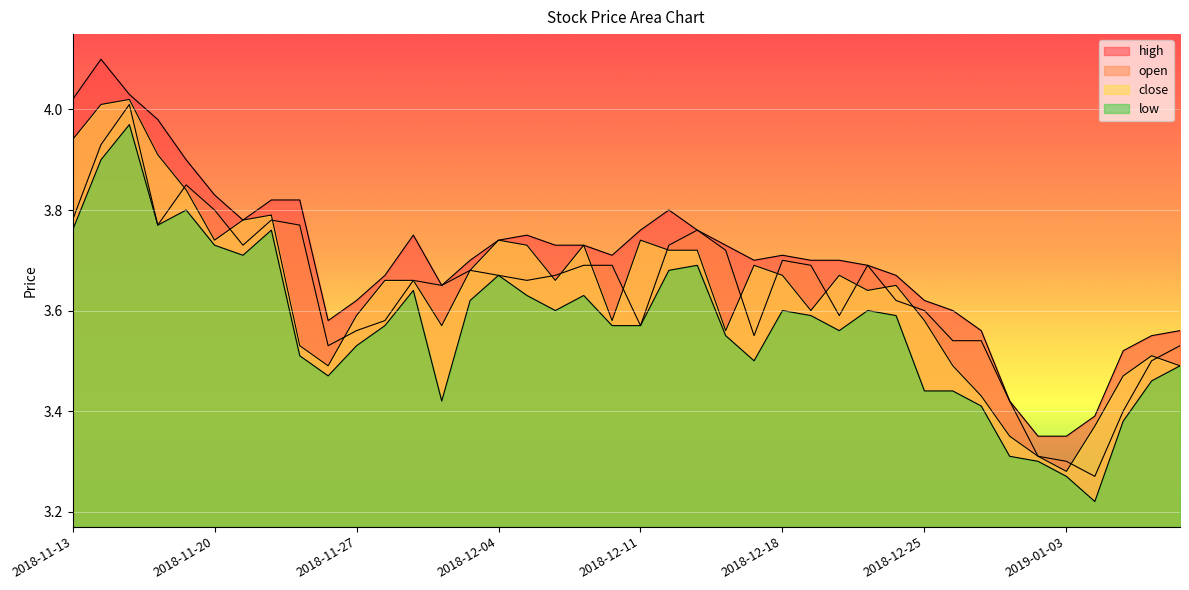

Rank the categories by low value from lowest to highest.

2019-01-04, 2019-01-03, 2019-01-02, 2018-12-28, 2019-01-07, 2018-12-27, 2018-11-30, 2018-12-25, 2018-12-26, 2019-01-08, 2018-11-26, 2019-01-09, 2018-12-17, 2018-11-23, 2018-11-27, 2018-12-14, 2018-12-20, 2018-11-28, 2018-12-10, 2018-12-11, 2018-12-19, 2018-12-24, 2018-12-06, 2018-12-18, 2018-12-21, 2018-12-03, 2018-12-05, 2018-12-07, 2018-11-29, 2018-12-04, 2018-12-12, 2018-12-13, 2018-11-21, 2018-11-20, 2018-11-13, 2018-11-22, 2018-11-16, 2018-11-19, 2018-11-14, 2018-11-15